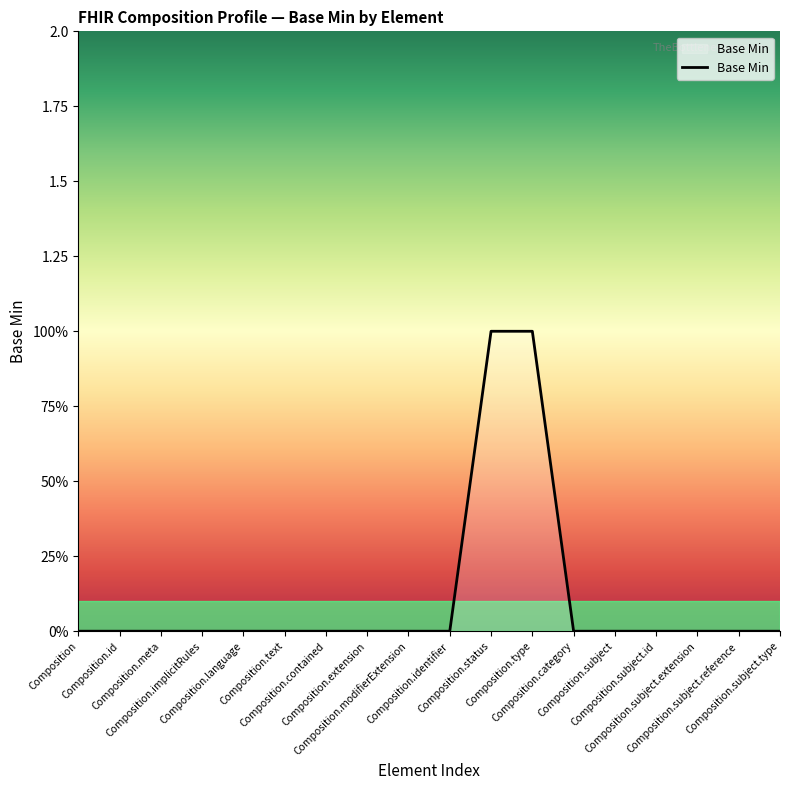

What is the label of the 16th point from the left?

Composition.subject.extension